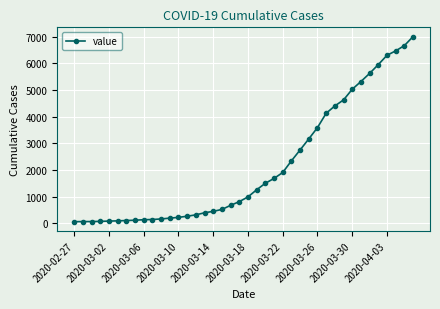

What is the average value?

2144